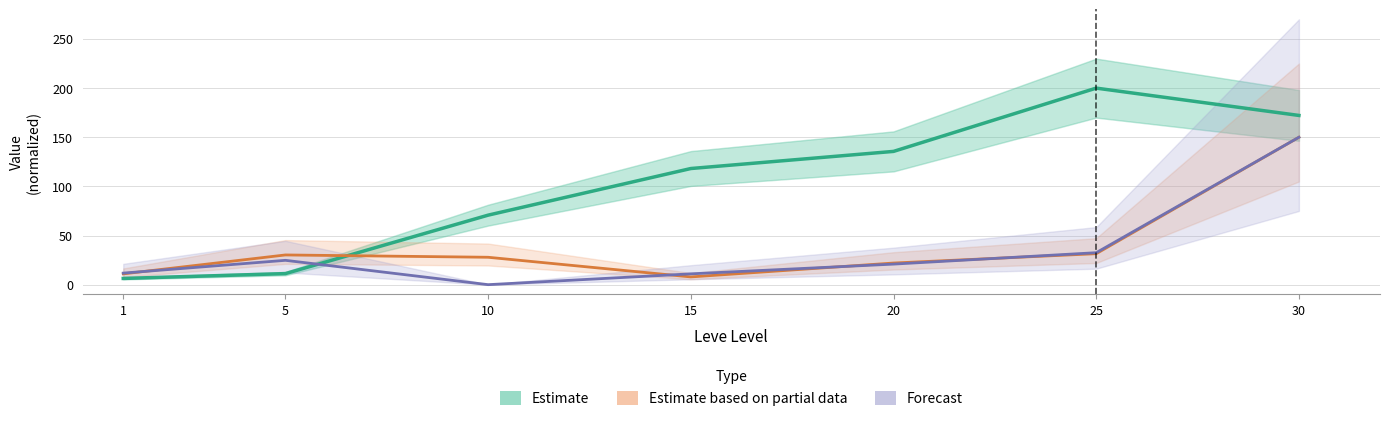

At which label is Estimate based on partial data closest to 78?

25